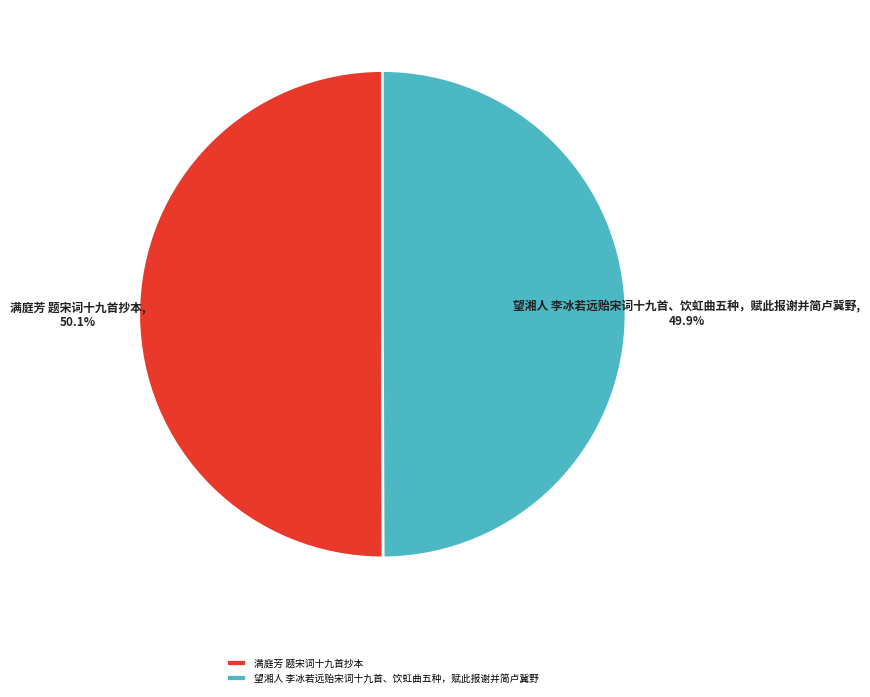

Is the sum of 满庭芳 题宋词十九首抄本 and 望湘人 李冰若远贻宋词十九首、饮虹曲五种，赋此报谢并简卢冀野 greater than half?

Yes